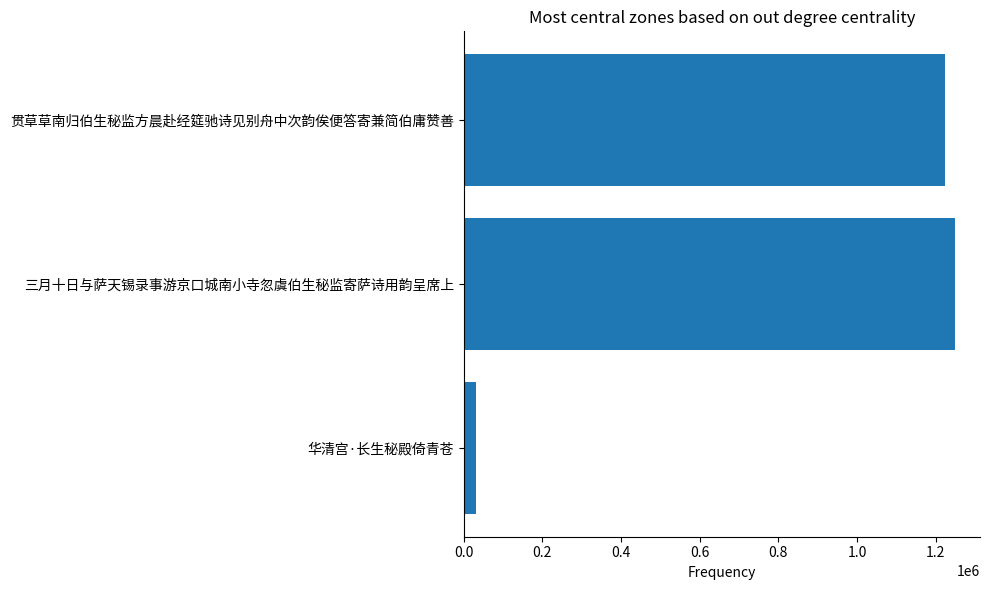

At which label is the value closest to 640768?

贯草草南归伯生秘监方晨赴经筵驰诗见别舟中次韵俟便答寄兼简伯庸赞善